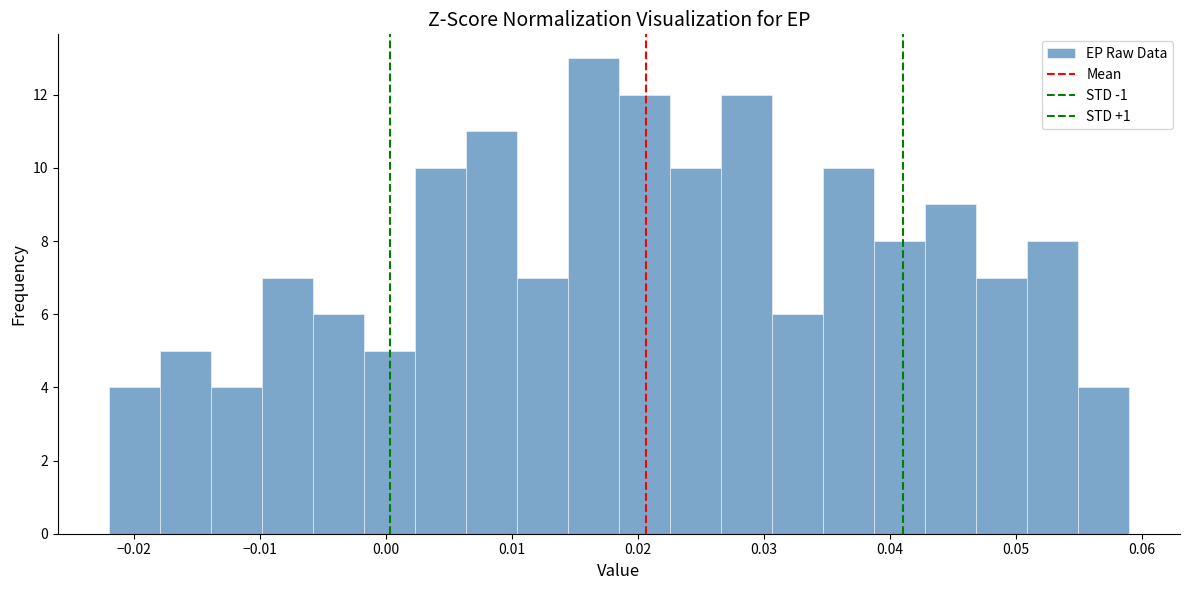

Reading left to right, transcribe this chart: for each bar, give the range it covers on the x-axis and its height. Neither the bar edges nor the heights are printed on the chart, so give them approximately, as read against the axes.

-0.022 to -0.018: 4
-0.018 to -0.014: 5
-0.014 to -0.010: 4
-0.010 to -0.006: 7
-0.006 to -0.002: 6
-0.002 to 0.002: 5
0.002 to 0.006: 10
0.006 to 0.010: 11
0.010 to 0.014: 7
0.014 to 0.019: 13
0.019 to 0.023: 12
0.023 to 0.027: 10
0.027 to 0.031: 12
0.031 to 0.035: 6
0.035 to 0.039: 10
0.039 to 0.043: 8
0.043 to 0.047: 9
0.047 to 0.051: 7
0.051 to 0.055: 8
0.055 to 0.059: 4